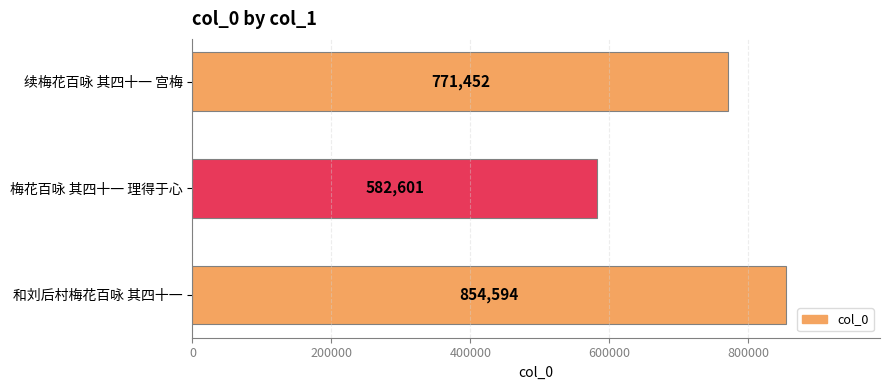

List the labels in order of value, largest first.

和刘后村梅花百咏 其四十一, 续梅花百咏 其四十一 宫梅, 梅花百咏 其四十一 理得于心